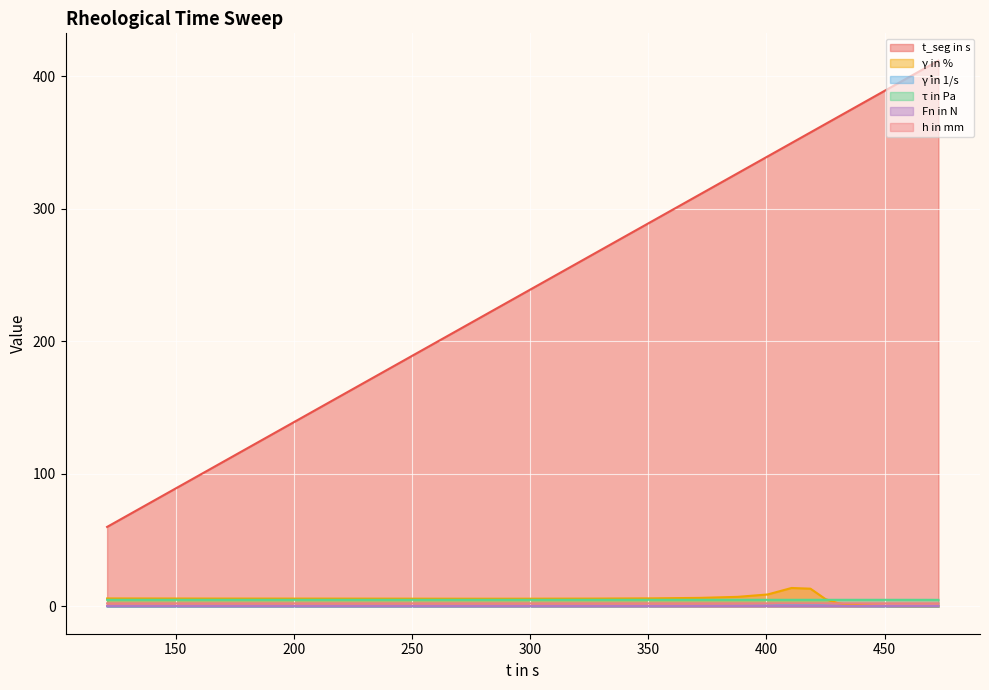

True or false: t_seg in s and γ̇ in 1/s cross at least once.

False